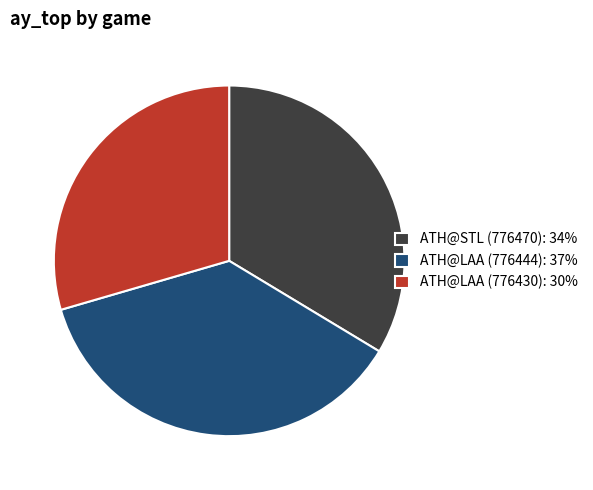

Rank the categories by value from highest to lowest.

ATH@LAA (776444), ATH@STL (776470), ATH@LAA (776430)